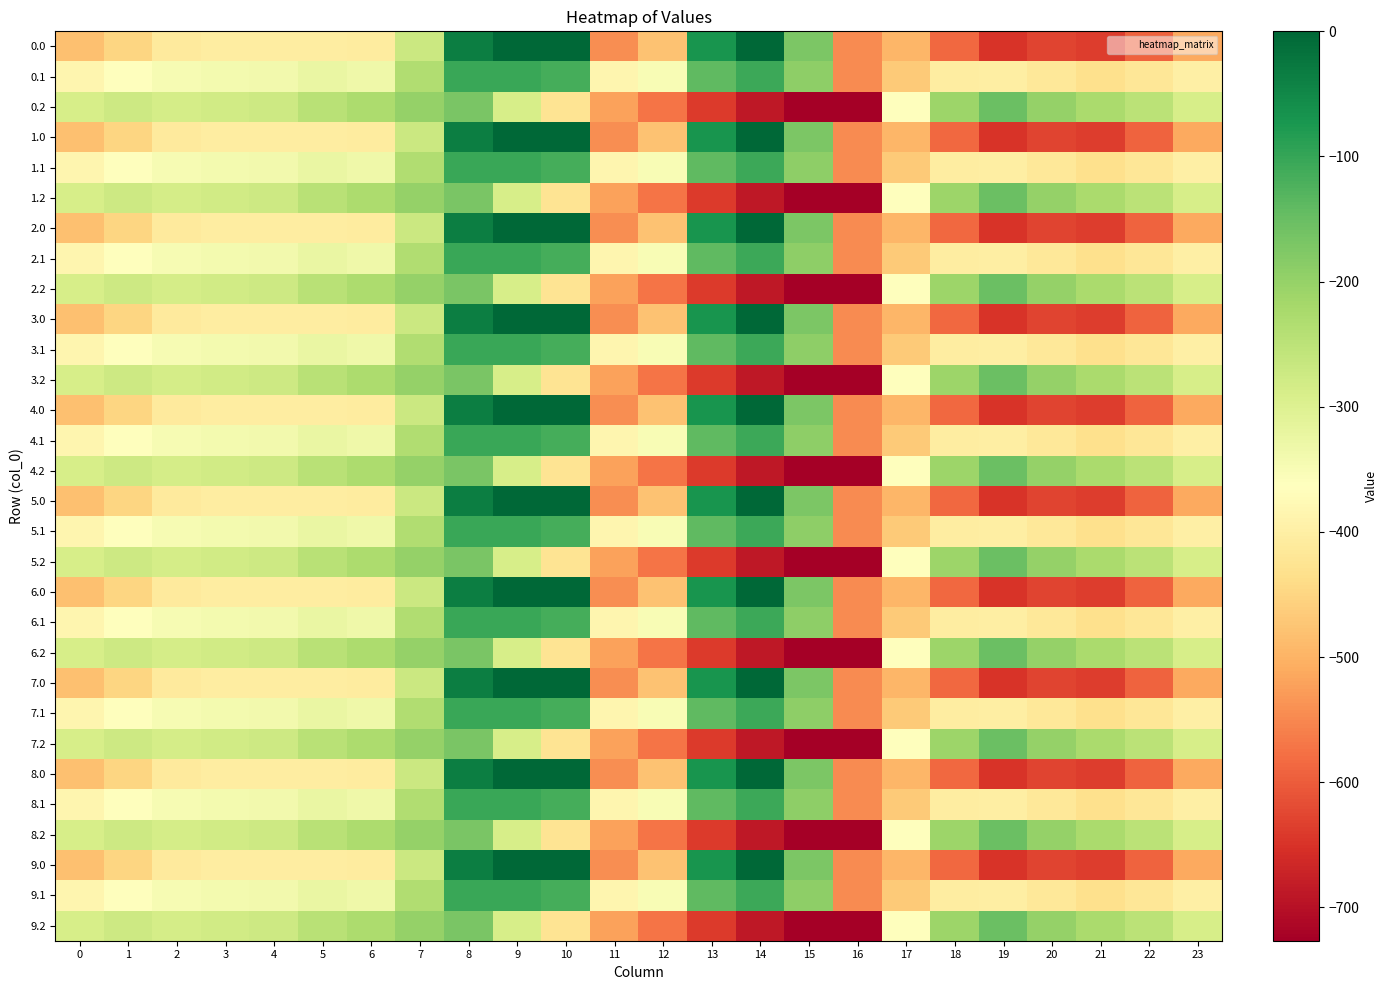

Reading right to left, transcribe all the data shown in this chart.

0.0: 23=-511.3	22=-592.3	21=-638.4	20=-629.9	19=-649.2	18=-586.7	17=-494.8	16=-545.4	15=-172.8	14=-0.3	13=-70.2	12=-477.2	11=-544.3	10=0.0	9=0.0	8=-35.0	7=-270.7	6=-408.0	5=-403.8	4=-404.9	3=-404.4	2=-410.3	1=-449.5	0=-482.0
0.1: 23=-399.4	22=-419.9	21=-432.4	20=-414.5	19=-400.2	18=-405.4	17=-466.6	16=-547.3	15=-190.4	14=-105.5	13=-141.2	12=-350.8	11=-384.7	10=-114.0	9=-104.8	8=-102.3	7=-234.9	6=-332.2	5=-325.7	4=-339.6	3=-342.7	2=-347.9	1=-361.1	0=-384.6
0.2: 23=-287.5	22=-247.4	21=-226.4	20=-199.2	19=-151.0	18=-210.0	17=-362.4	16=-726.6	15=-725.8	14=-687.4	13=-640.4	12=-571.2	11=-520.6	10=-423.5	9=-288.5	8=-169.5	7=-199.0	6=-228.8	5=-245.0	4=-274.4	3=-281.0	2=-285.5	1=-272.7	0=-287.1
1.0: 23=-511.3	22=-592.3	21=-638.4	20=-629.9	19=-649.2	18=-586.7	17=-494.8	16=-545.4	15=-172.8	14=-0.3	13=-70.2	12=-477.2	11=-544.3	10=0.0	9=0.0	8=-35.0	7=-270.7	6=-408.0	5=-403.8	4=-404.9	3=-404.4	2=-410.3	1=-449.5	0=-482.0
1.1: 23=-399.4	22=-419.9	21=-432.4	20=-414.5	19=-400.2	18=-405.4	17=-466.6	16=-547.3	15=-190.4	14=-105.5	13=-141.2	12=-350.8	11=-384.7	10=-114.0	9=-104.8	8=-102.3	7=-234.9	6=-332.2	5=-325.7	4=-339.6	3=-342.7	2=-347.9	1=-361.1	0=-384.6
1.2: 23=-287.5	22=-247.4	21=-226.4	20=-199.2	19=-151.0	18=-210.0	17=-362.4	16=-726.6	15=-725.8	14=-687.4	13=-640.4	12=-571.2	11=-520.6	10=-423.5	9=-288.5	8=-169.5	7=-199.0	6=-228.8	5=-245.0	4=-274.4	3=-281.0	2=-285.5	1=-272.7	0=-287.1
2.0: 23=-511.3	22=-592.3	21=-638.4	20=-629.9	19=-649.2	18=-586.7	17=-494.8	16=-545.4	15=-172.8	14=-0.3	13=-70.2	12=-477.2	11=-544.3	10=0.0	9=0.0	8=-35.0	7=-270.7	6=-408.0	5=-403.8	4=-404.9	3=-404.4	2=-410.3	1=-449.5	0=-482.0
2.1: 23=-399.4	22=-419.9	21=-432.4	20=-414.5	19=-400.2	18=-405.4	17=-466.6	16=-547.3	15=-190.4	14=-105.5	13=-141.2	12=-350.8	11=-384.7	10=-114.0	9=-104.8	8=-102.3	7=-234.9	6=-332.2	5=-325.7	4=-339.6	3=-342.7	2=-347.9	1=-361.1	0=-384.6
2.2: 23=-287.5	22=-247.4	21=-226.4	20=-199.2	19=-151.0	18=-210.0	17=-362.4	16=-726.6	15=-725.8	14=-687.4	13=-640.4	12=-571.2	11=-520.6	10=-423.5	9=-288.5	8=-169.5	7=-199.0	6=-228.8	5=-245.0	4=-274.4	3=-281.0	2=-285.5	1=-272.7	0=-287.1
3.0: 23=-511.3	22=-592.3	21=-638.4	20=-629.9	19=-649.2	18=-586.7	17=-494.8	16=-545.4	15=-172.8	14=-0.3	13=-70.2	12=-477.2	11=-544.3	10=0.0	9=0.0	8=-35.0	7=-270.7	6=-408.0	5=-403.8	4=-404.9	3=-404.4	2=-410.3	1=-449.5	0=-482.0
3.1: 23=-399.4	22=-419.9	21=-432.4	20=-414.5	19=-400.2	18=-405.4	17=-466.6	16=-547.3	15=-190.4	14=-105.5	13=-141.2	12=-350.8	11=-384.7	10=-114.0	9=-104.8	8=-102.3	7=-234.9	6=-332.2	5=-325.7	4=-339.6	3=-342.7	2=-347.9	1=-361.1	0=-384.6
3.2: 23=-287.5	22=-247.4	21=-226.4	20=-199.2	19=-151.0	18=-210.0	17=-362.4	16=-726.6	15=-725.8	14=-687.4	13=-640.4	12=-571.2	11=-520.6	10=-423.5	9=-288.5	8=-169.5	7=-199.0	6=-228.8	5=-245.0	4=-274.4	3=-281.0	2=-285.5	1=-272.7	0=-287.1
4.0: 23=-511.3	22=-592.3	21=-638.4	20=-629.9	19=-649.2	18=-586.7	17=-494.8	16=-545.4	15=-172.8	14=-0.3	13=-70.2	12=-477.2	11=-544.3	10=0.0	9=0.0	8=-35.0	7=-270.7	6=-408.0	5=-403.8	4=-404.9	3=-404.4	2=-410.3	1=-449.5	0=-482.0
4.1: 23=-399.4	22=-419.9	21=-432.4	20=-414.5	19=-400.2	18=-405.4	17=-466.6	16=-547.3	15=-190.4	14=-105.5	13=-141.2	12=-350.8	11=-384.7	10=-114.0	9=-104.8	8=-102.3	7=-234.9	6=-332.2	5=-325.7	4=-339.6	3=-342.7	2=-347.9	1=-361.1	0=-384.6
4.2: 23=-287.5	22=-247.4	21=-226.4	20=-199.2	19=-151.0	18=-210.0	17=-362.4	16=-726.6	15=-725.8	14=-687.4	13=-640.4	12=-571.2	11=-520.6	10=-423.5	9=-288.5	8=-169.5	7=-199.0	6=-228.8	5=-245.0	4=-274.4	3=-281.0	2=-285.5	1=-272.7	0=-287.1
5.0: 23=-511.3	22=-592.3	21=-638.4	20=-629.9	19=-649.2	18=-586.7	17=-494.8	16=-545.4	15=-172.8	14=-0.3	13=-70.2	12=-477.2	11=-544.3	10=0.0	9=0.0	8=-35.0	7=-270.7	6=-408.0	5=-403.8	4=-404.9	3=-404.4	2=-410.3	1=-449.5	0=-482.0
5.1: 23=-399.4	22=-419.9	21=-432.4	20=-414.5	19=-400.2	18=-405.4	17=-466.6	16=-547.3	15=-190.4	14=-105.5	13=-141.2	12=-350.8	11=-384.7	10=-114.0	9=-104.8	8=-102.3	7=-234.9	6=-332.2	5=-325.7	4=-339.6	3=-342.7	2=-347.9	1=-361.1	0=-384.6
5.2: 23=-287.5	22=-247.4	21=-226.4	20=-199.2	19=-151.0	18=-210.0	17=-362.4	16=-726.6	15=-725.8	14=-687.4	13=-640.4	12=-571.2	11=-520.6	10=-423.5	9=-288.5	8=-169.5	7=-199.0	6=-228.8	5=-245.0	4=-274.4	3=-281.0	2=-285.5	1=-272.7	0=-287.1
6.0: 23=-511.3	22=-592.3	21=-638.4	20=-629.9	19=-649.2	18=-586.7	17=-494.8	16=-545.4	15=-172.8	14=-0.3	13=-70.2	12=-477.2	11=-544.3	10=0.0	9=0.0	8=-35.0	7=-270.7	6=-408.0	5=-403.8	4=-404.9	3=-404.4	2=-410.3	1=-449.5	0=-482.0
6.1: 23=-399.4	22=-419.9	21=-432.4	20=-414.5	19=-400.2	18=-405.4	17=-466.6	16=-547.3	15=-190.4	14=-105.5	13=-141.2	12=-350.8	11=-384.7	10=-114.0	9=-104.8	8=-102.3	7=-234.9	6=-332.2	5=-325.7	4=-339.6	3=-342.7	2=-347.9	1=-361.1	0=-384.6
6.2: 23=-287.5	22=-247.4	21=-226.4	20=-199.2	19=-151.0	18=-210.0	17=-362.4	16=-726.6	15=-725.8	14=-687.4	13=-640.4	12=-571.2	11=-520.6	10=-423.5	9=-288.5	8=-169.5	7=-199.0	6=-228.8	5=-245.0	4=-274.4	3=-281.0	2=-285.5	1=-272.7	0=-287.1
7.0: 23=-511.3	22=-592.3	21=-638.4	20=-629.9	19=-649.2	18=-586.7	17=-494.8	16=-545.4	15=-172.8	14=-0.3	13=-70.2	12=-477.2	11=-544.3	10=0.0	9=0.0	8=-35.0	7=-270.7	6=-408.0	5=-403.8	4=-404.9	3=-404.4	2=-410.3	1=-449.5	0=-482.0
7.1: 23=-399.4	22=-419.9	21=-432.4	20=-414.5	19=-400.2	18=-405.4	17=-466.6	16=-547.3	15=-190.4	14=-105.5	13=-141.2	12=-350.8	11=-384.7	10=-114.0	9=-104.8	8=-102.3	7=-234.9	6=-332.2	5=-325.7	4=-339.6	3=-342.7	2=-347.9	1=-361.1	0=-384.6
7.2: 23=-287.5	22=-247.4	21=-226.4	20=-199.2	19=-151.0	18=-210.0	17=-362.4	16=-726.6	15=-725.8	14=-687.4	13=-640.4	12=-571.2	11=-520.6	10=-423.5	9=-288.5	8=-169.5	7=-199.0	6=-228.8	5=-245.0	4=-274.4	3=-281.0	2=-285.5	1=-272.7	0=-287.1
8.0: 23=-511.3	22=-592.3	21=-638.4	20=-629.9	19=-649.2	18=-586.7	17=-494.8	16=-545.4	15=-172.8	14=-0.3	13=-70.2	12=-477.2	11=-544.3	10=0.0	9=0.0	8=-35.0	7=-270.7	6=-408.0	5=-403.8	4=-404.9	3=-404.4	2=-410.3	1=-449.5	0=-482.0
8.1: 23=-399.4	22=-419.9	21=-432.4	20=-414.5	19=-400.2	18=-405.4	17=-466.6	16=-547.3	15=-190.4	14=-105.5	13=-141.2	12=-350.8	11=-384.7	10=-114.0	9=-104.8	8=-102.3	7=-234.9	6=-332.2	5=-325.7	4=-339.6	3=-342.7	2=-347.9	1=-361.1	0=-384.6
8.2: 23=-287.5	22=-247.4	21=-226.4	20=-199.2	19=-151.0	18=-210.0	17=-362.4	16=-726.6	15=-725.8	14=-687.4	13=-640.4	12=-571.2	11=-520.6	10=-423.5	9=-288.5	8=-169.5	7=-199.0	6=-228.8	5=-245.0	4=-274.4	3=-281.0	2=-285.5	1=-272.7	0=-287.1
9.0: 23=-511.3	22=-592.3	21=-638.4	20=-629.9	19=-649.2	18=-586.7	17=-494.8	16=-545.4	15=-172.8	14=-0.3	13=-70.2	12=-477.2	11=-544.3	10=0.0	9=0.0	8=-35.0	7=-270.7	6=-408.0	5=-403.8	4=-404.9	3=-404.4	2=-410.3	1=-449.5	0=-482.0
9.1: 23=-399.4	22=-419.9	21=-432.4	20=-414.5	19=-400.2	18=-405.4	17=-466.6	16=-547.3	15=-190.4	14=-105.5	13=-141.2	12=-350.8	11=-384.7	10=-114.0	9=-104.8	8=-102.3	7=-234.9	6=-332.2	5=-325.7	4=-339.6	3=-342.7	2=-347.9	1=-361.1	0=-384.6
9.2: 23=-287.5	22=-247.4	21=-226.4	20=-199.2	19=-151.0	18=-210.0	17=-362.4	16=-726.6	15=-725.8	14=-687.4	13=-640.4	12=-571.2	11=-520.6	10=-423.5	9=-288.5	8=-169.5	7=-199.0	6=-228.8	5=-245.0	4=-274.4	3=-281.0	2=-285.5	1=-272.7	0=-287.1